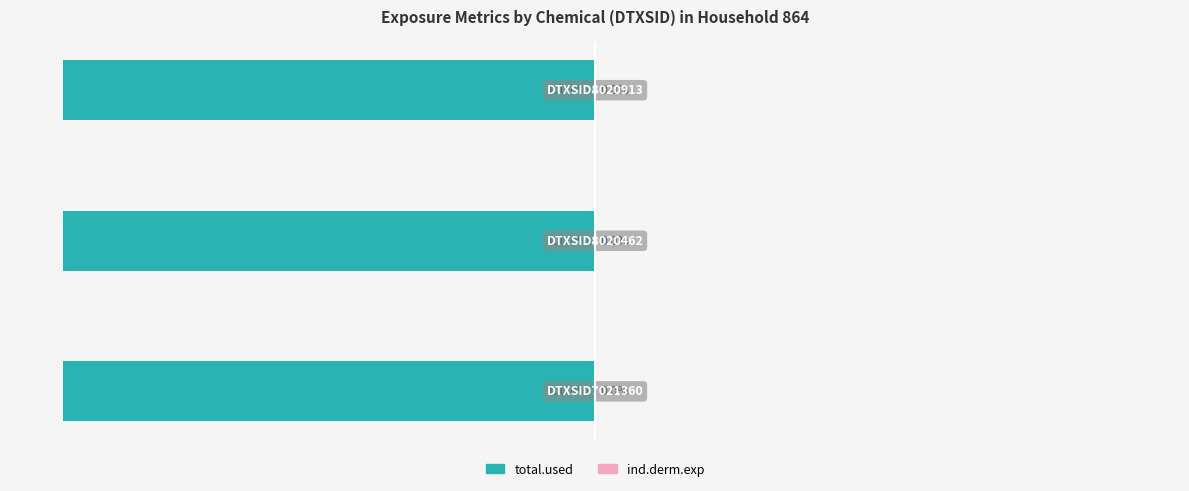

How many bars are there in total?

6